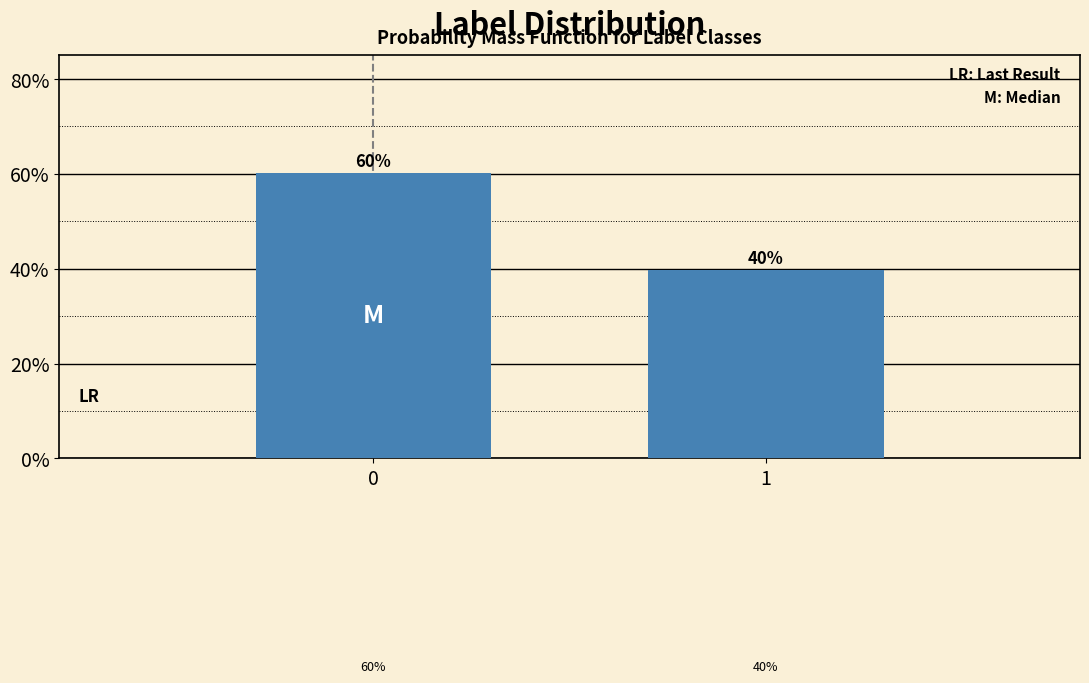

Rank the categories by value from highest to lowest.

0, 1